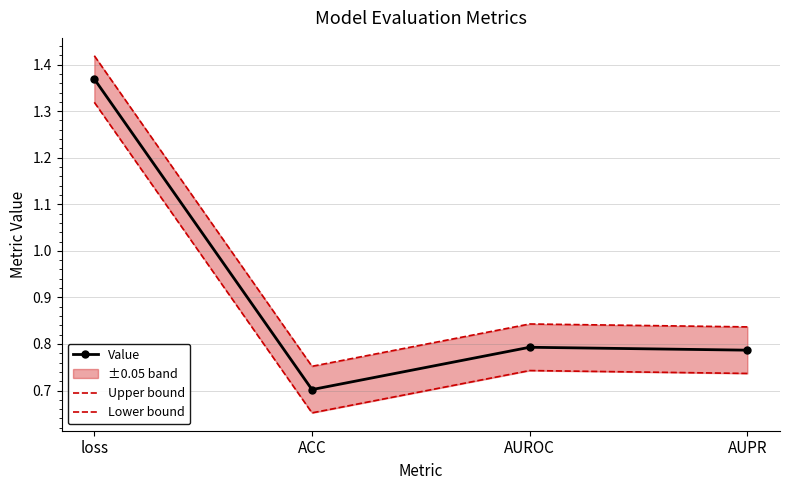

True or false: Upper bound and Value cross at least once.

False